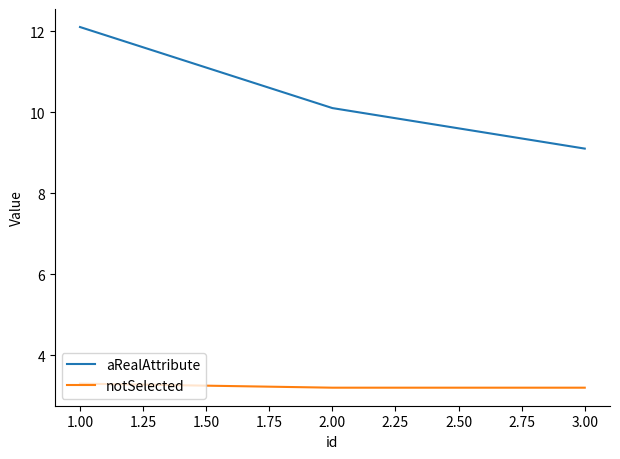

What is the average value of the notSelected series?

3.2